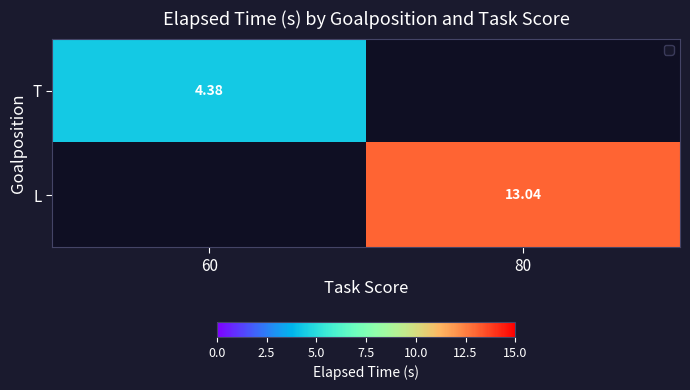

What is the sum of all T values?

4.4